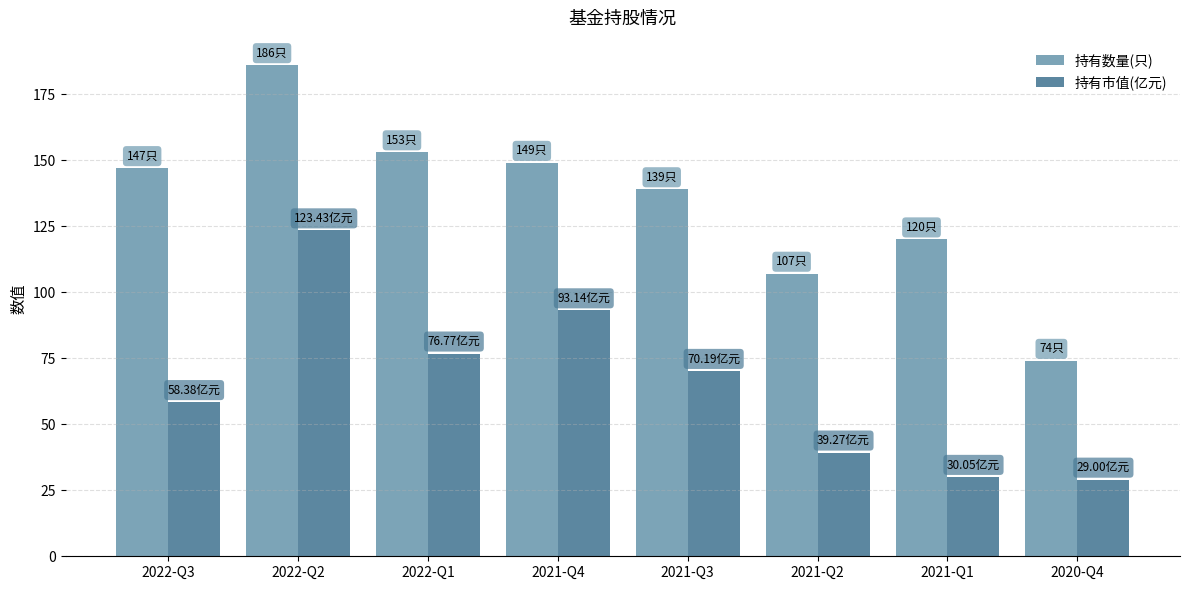

Which label corresponds to the largest value in the chart?

2022-Q2